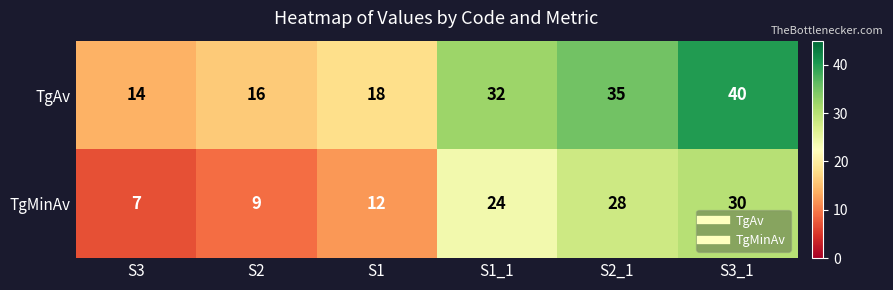

At how many categories does at least one series exceed 24?

3